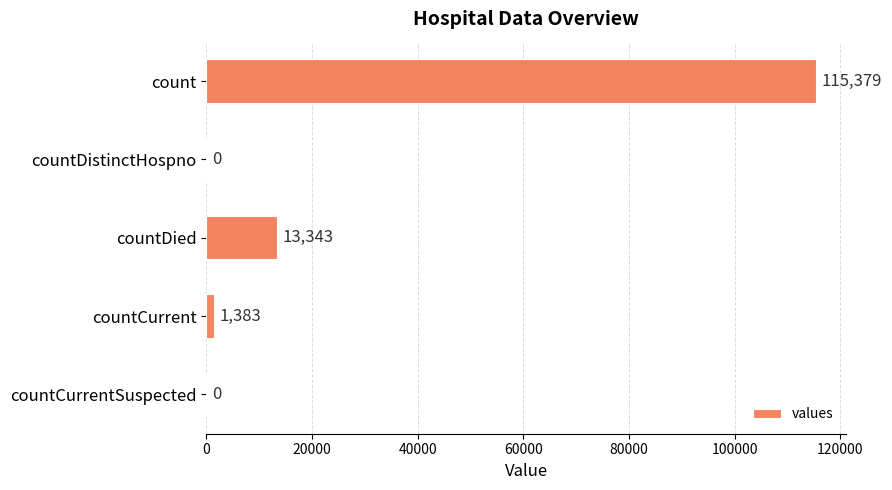

How many positive values are there?

3